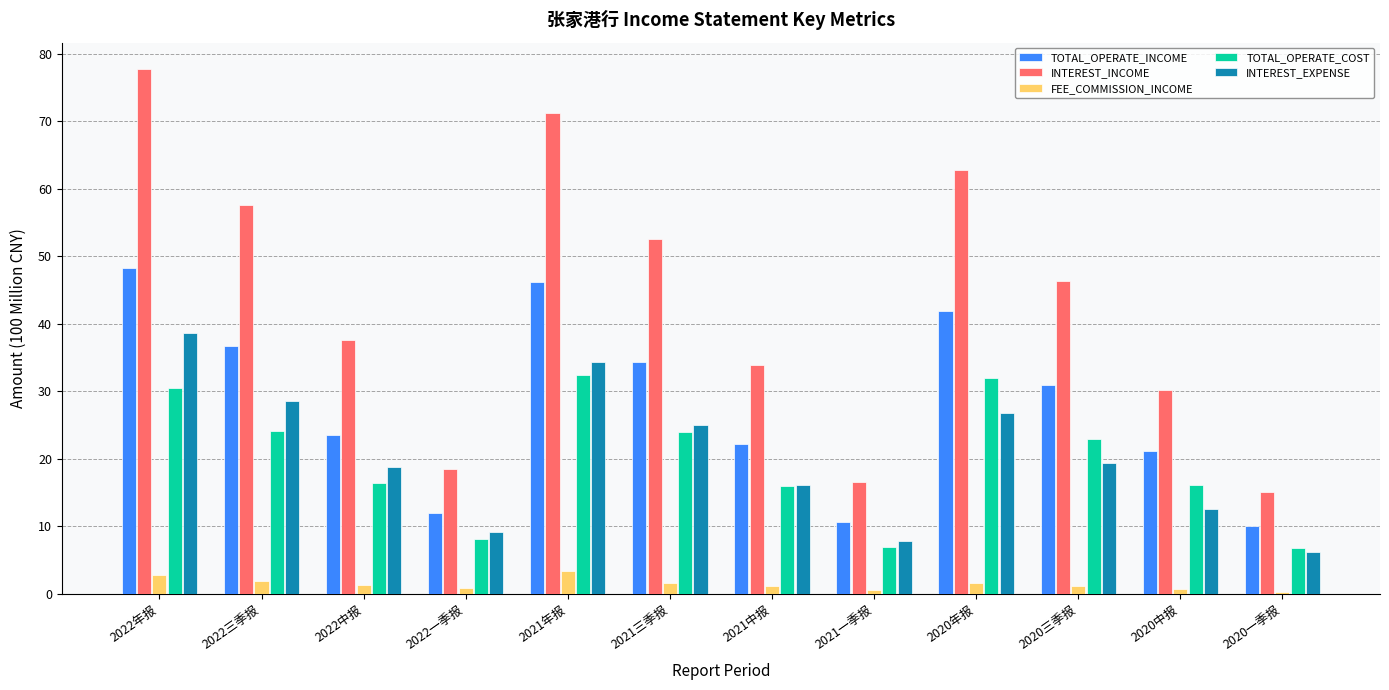

At which category does the chart reach its peak across all series?

2022年报